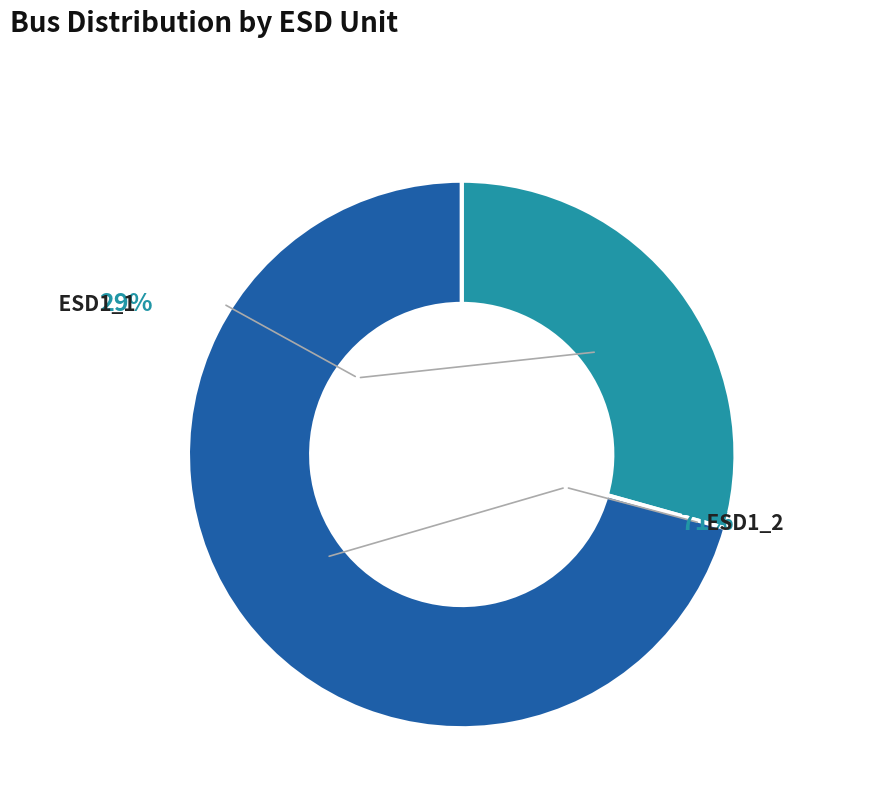

How many slices are in this pie chart?

2